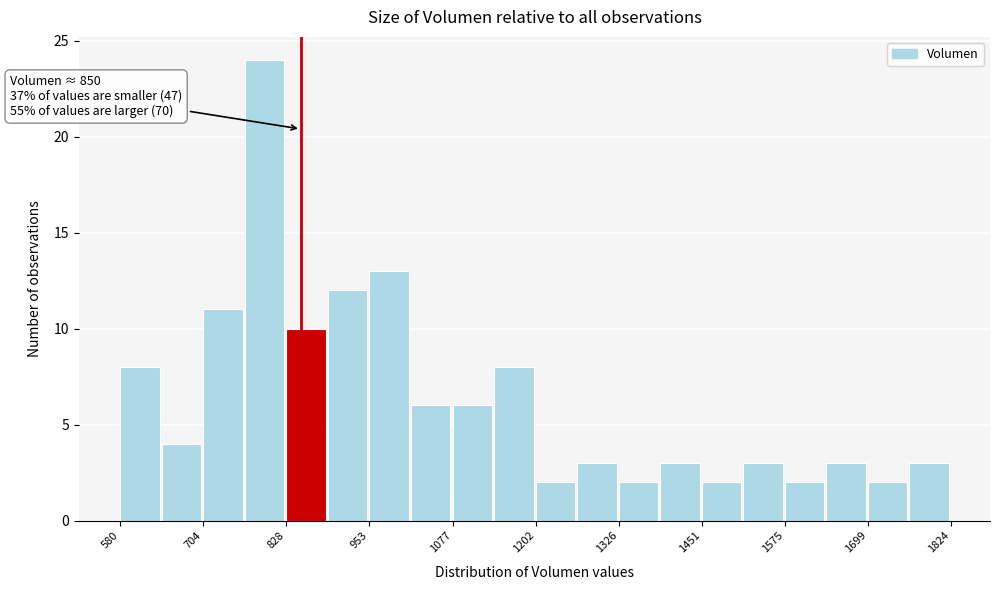

Read against the x-axis, roughly where is the centre of the tallest bar?

800